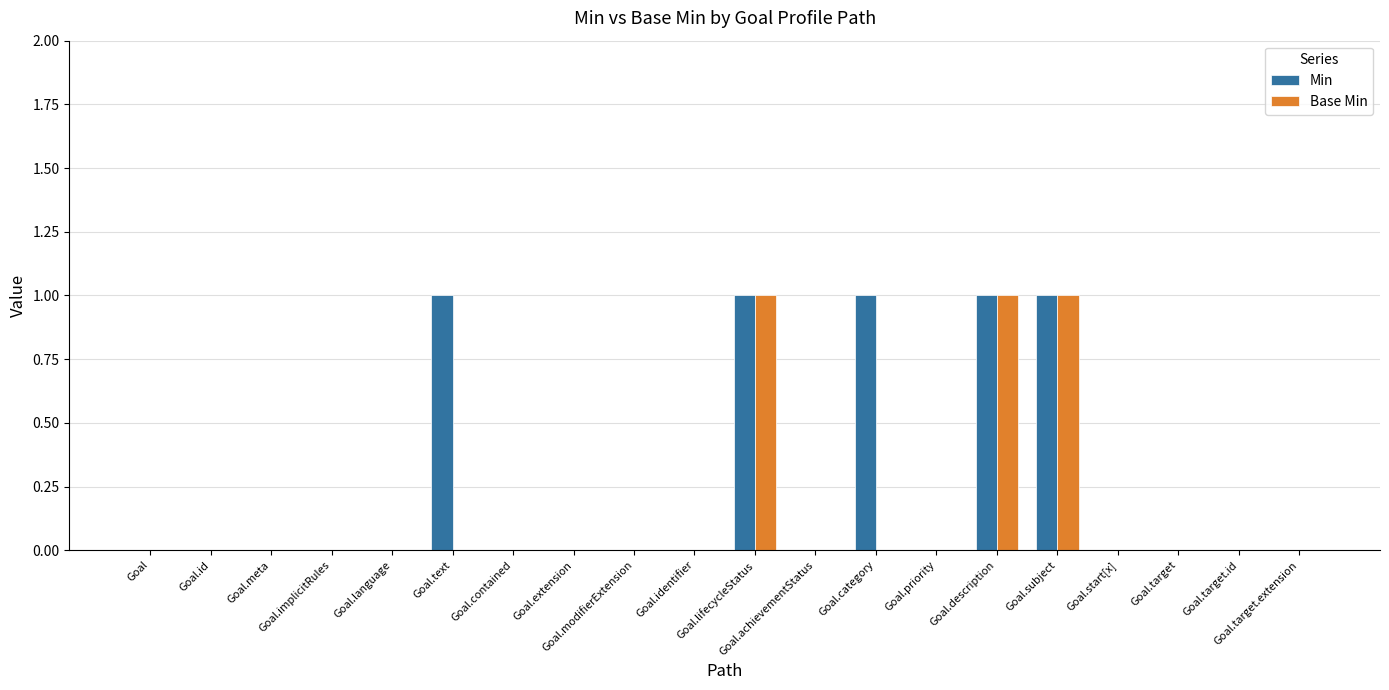

True or false: Base Min has a value of 0 at Goal.description.

False